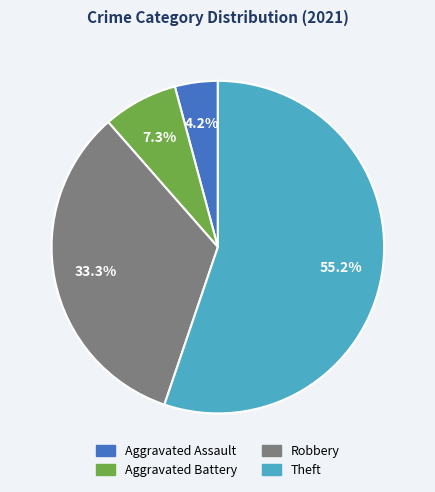

Combined, do Aggravated Battery and Aggravated Assault account for over 50%?

No